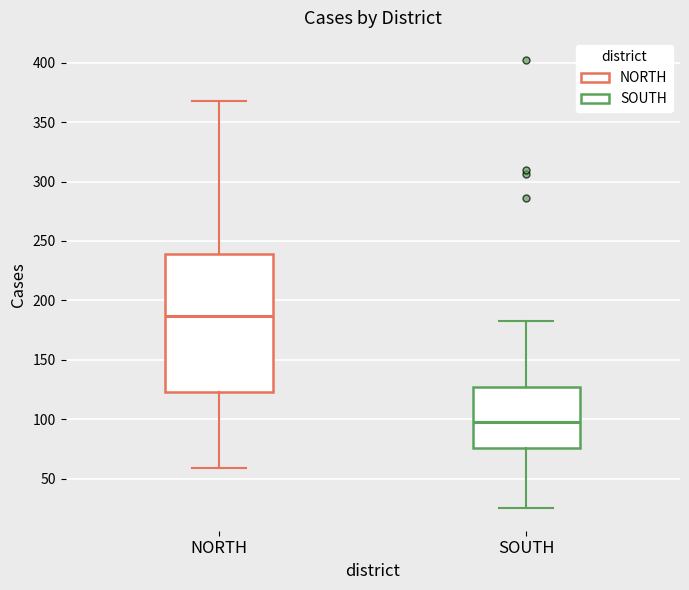

Reading left to right, read every box against the y-axis: the position of its median line, the range the box covers, and the ends of its whiskers. The values are not printed on the chart, so give them approximately, as read against the axis.

NORTH: median 185, box 125 to 240, whiskers 60 to 370
SOUTH: median 100, box 75 to 125, whiskers 25 to 185